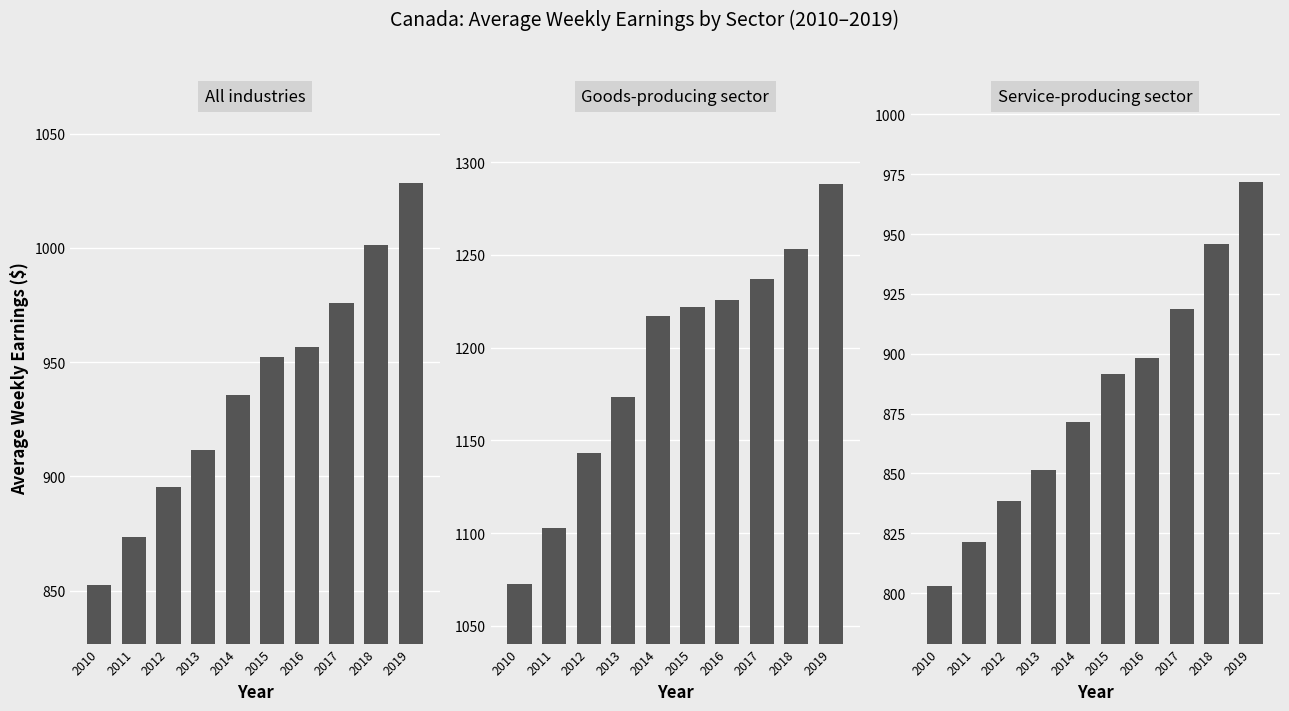

What is the difference between the highest and lowest values at 2019?

316.5